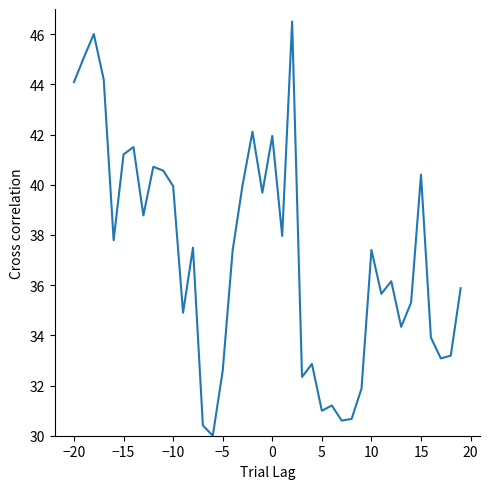

What is the difference between the maximum and minimum values?

16.5